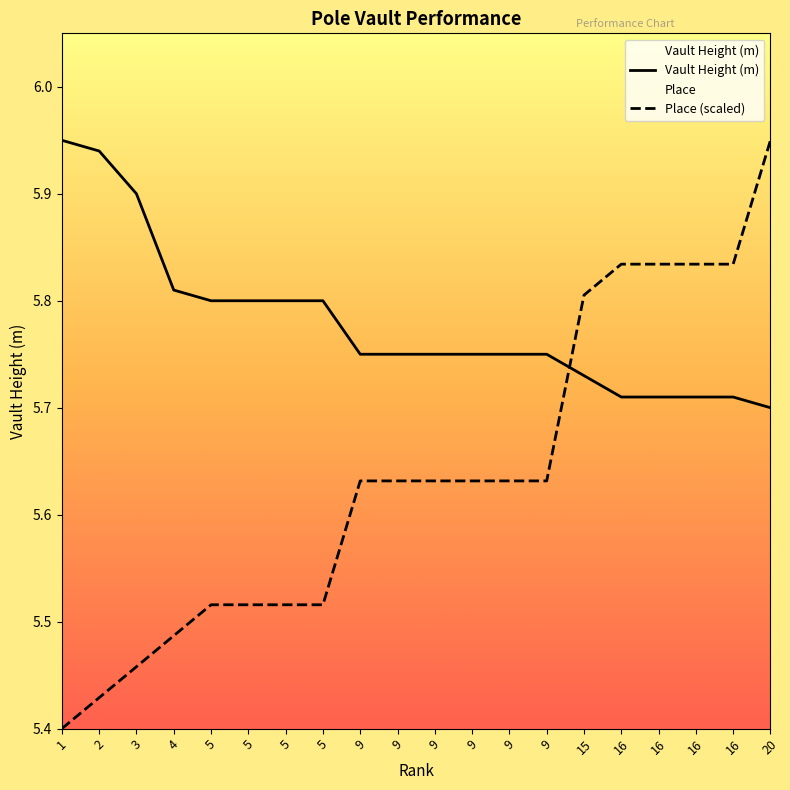

Between which two adjacent categories do Place (scaled) and Vault Height (m) first intersect?

9 and 15